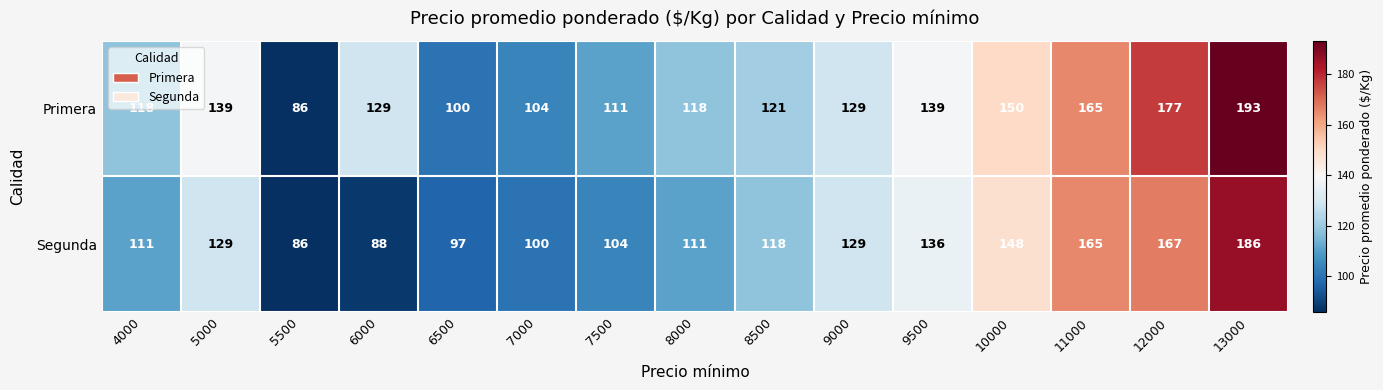

Which category has the highest value across all series?

13000